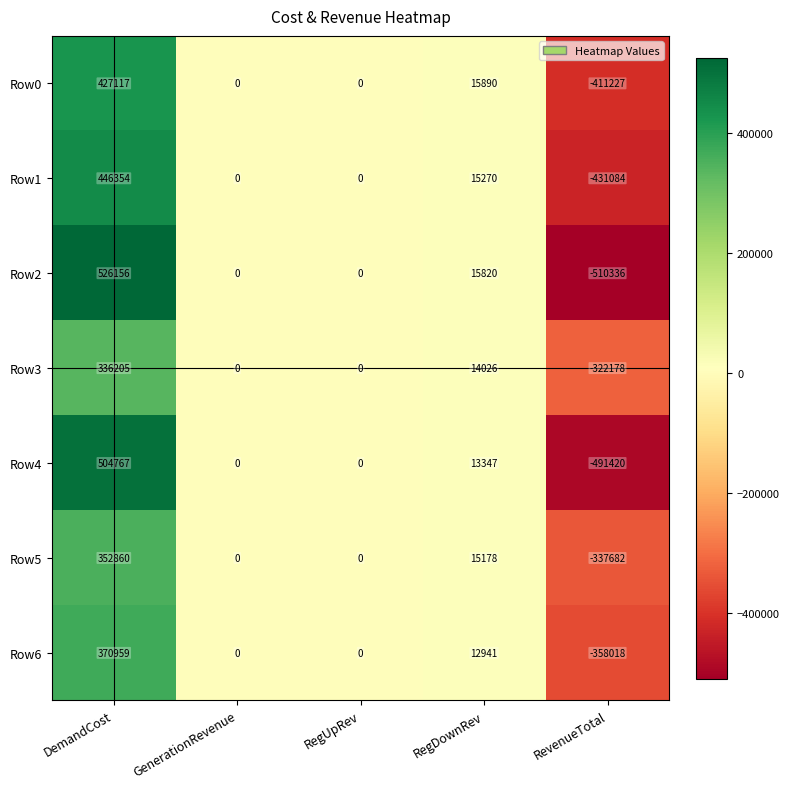

How many negative values does the Row1 series have?

1